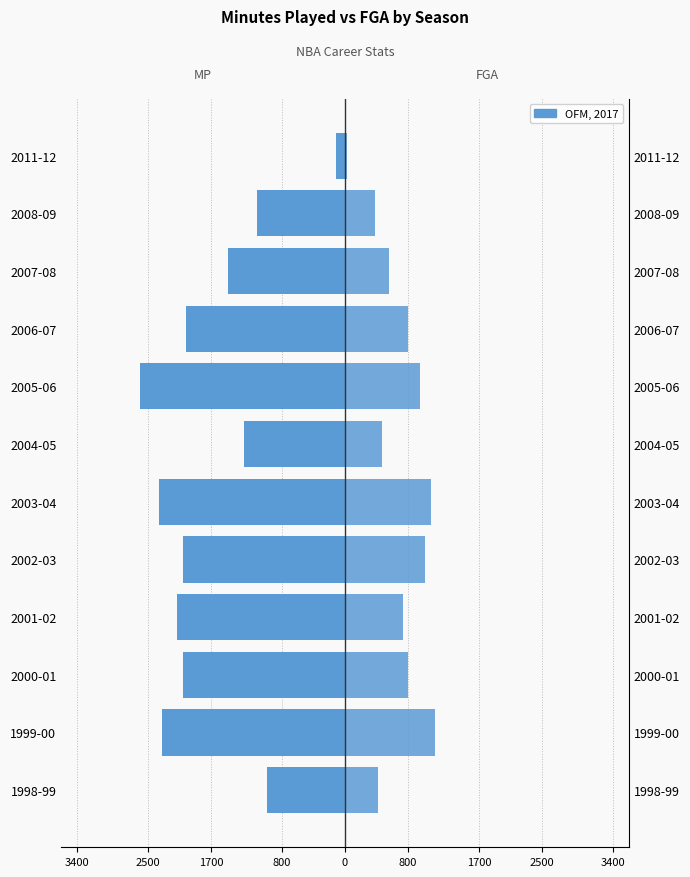

Is the value of FGA at 2000-01 greater than the value of MP at 2001-02?

Yes